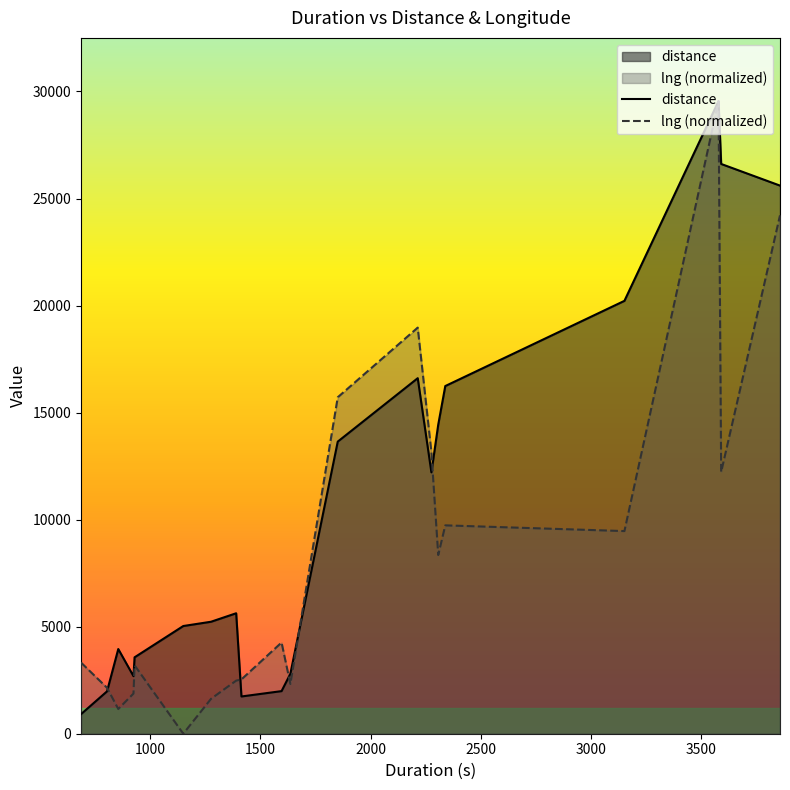

How many lines are shown in the chart?

2